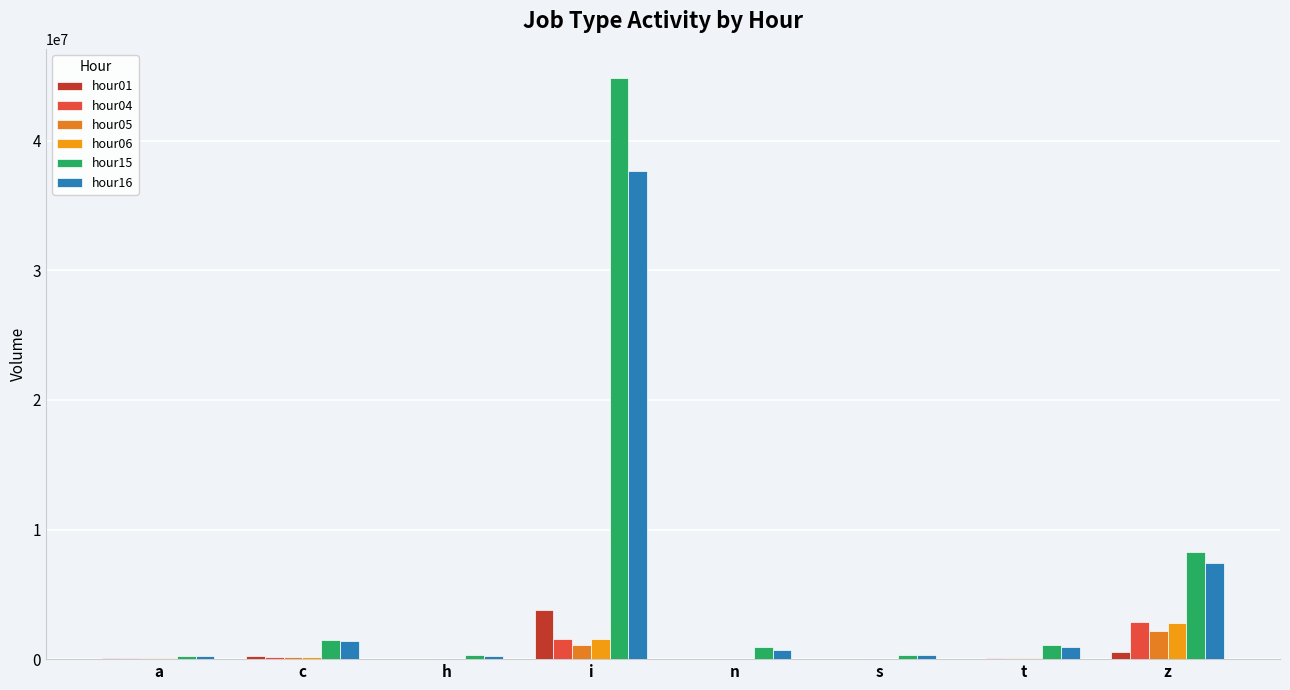

What are all the series names shown in the legend?

hour01, hour04, hour05, hour06, hour15, hour16